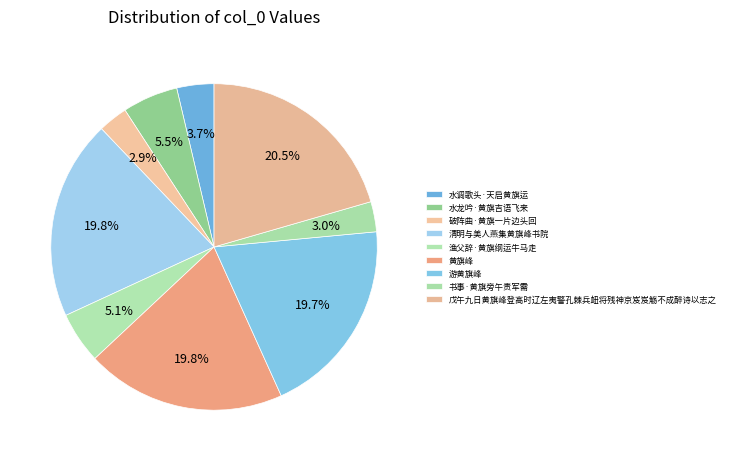

Does 黄旗峰 represent more than half of the total?

No